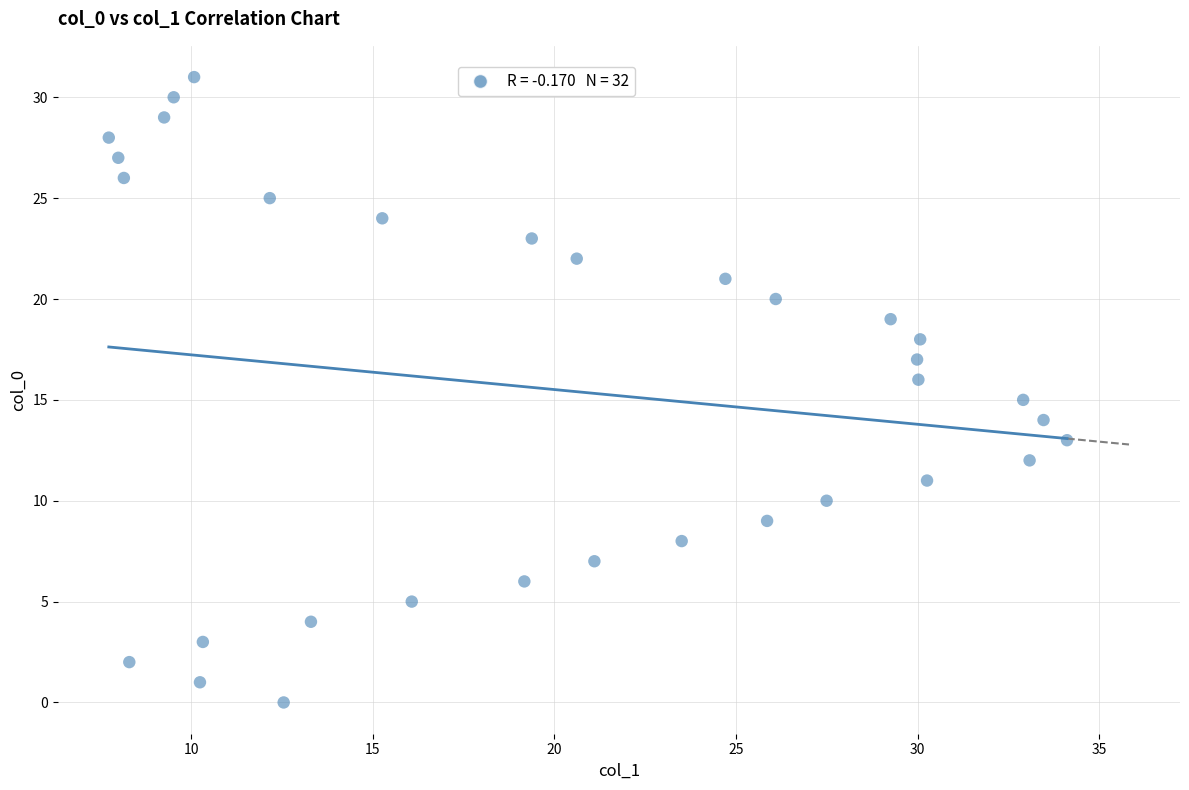

What is the range of Y values (max minus min)?

31